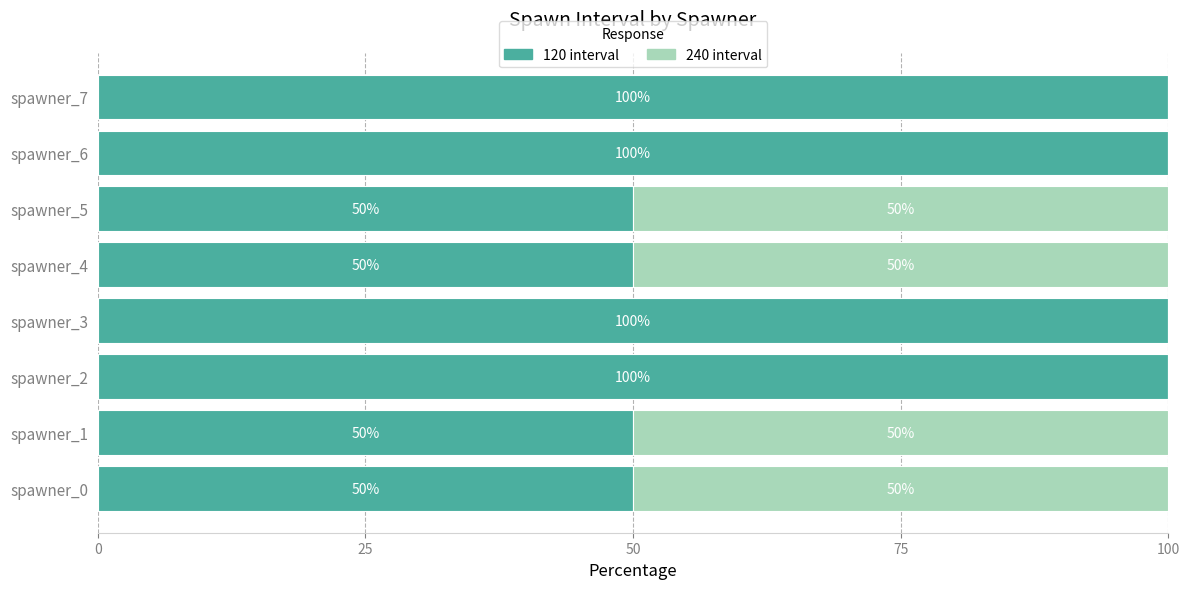

What is the total value across all series at spawner_3?

100